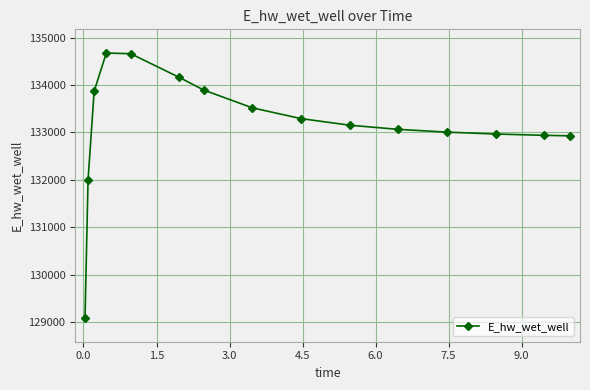

What is the value of the 5th point from the left?

134660.5